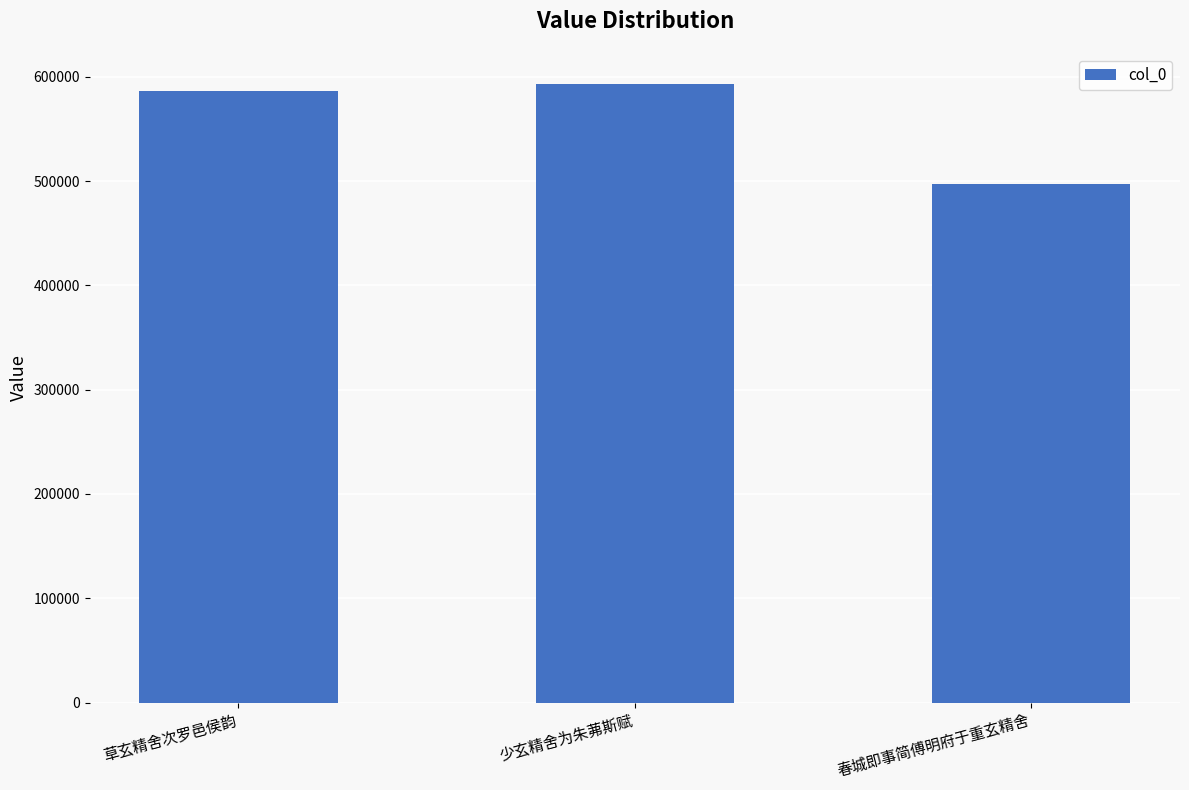

What is the change in value from 草玄精舍次罗邑侯韵 to 少玄精舍为朱茀斯赋?

+6496